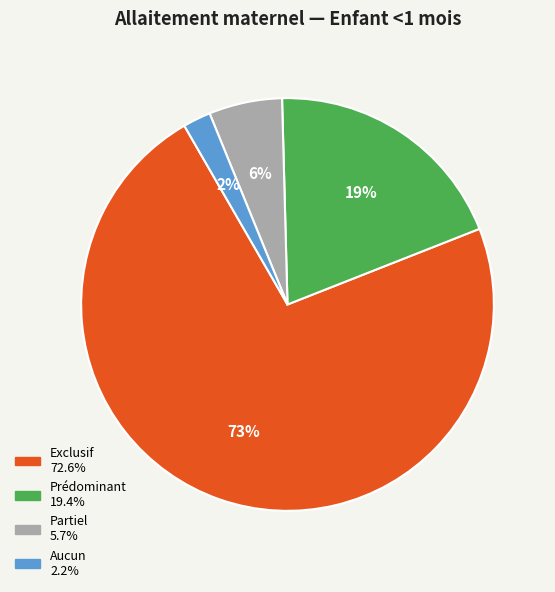

Which slice is the largest?

Exclusif